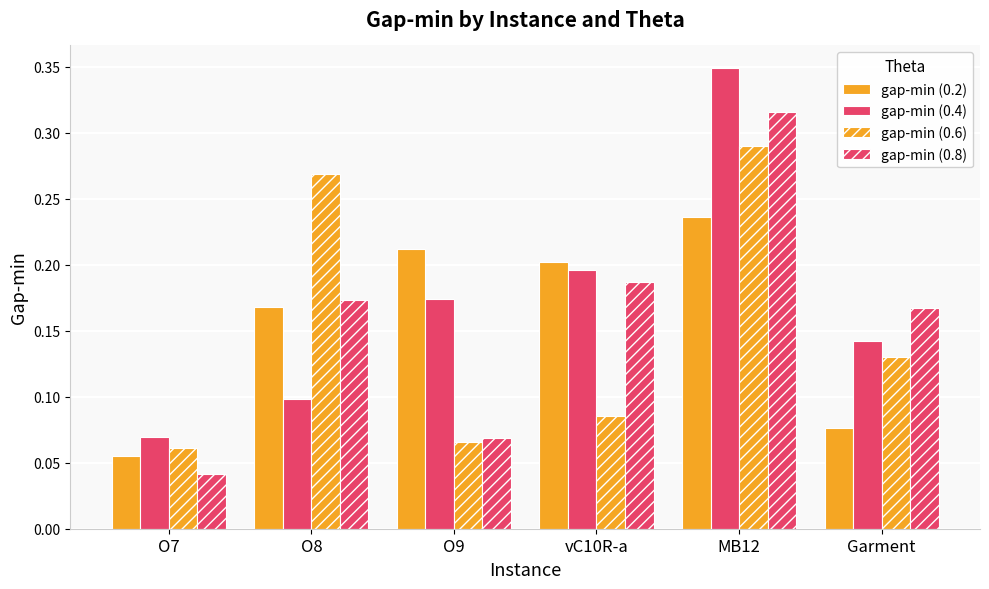

What is the label of the 1st bar from the right?

Garment